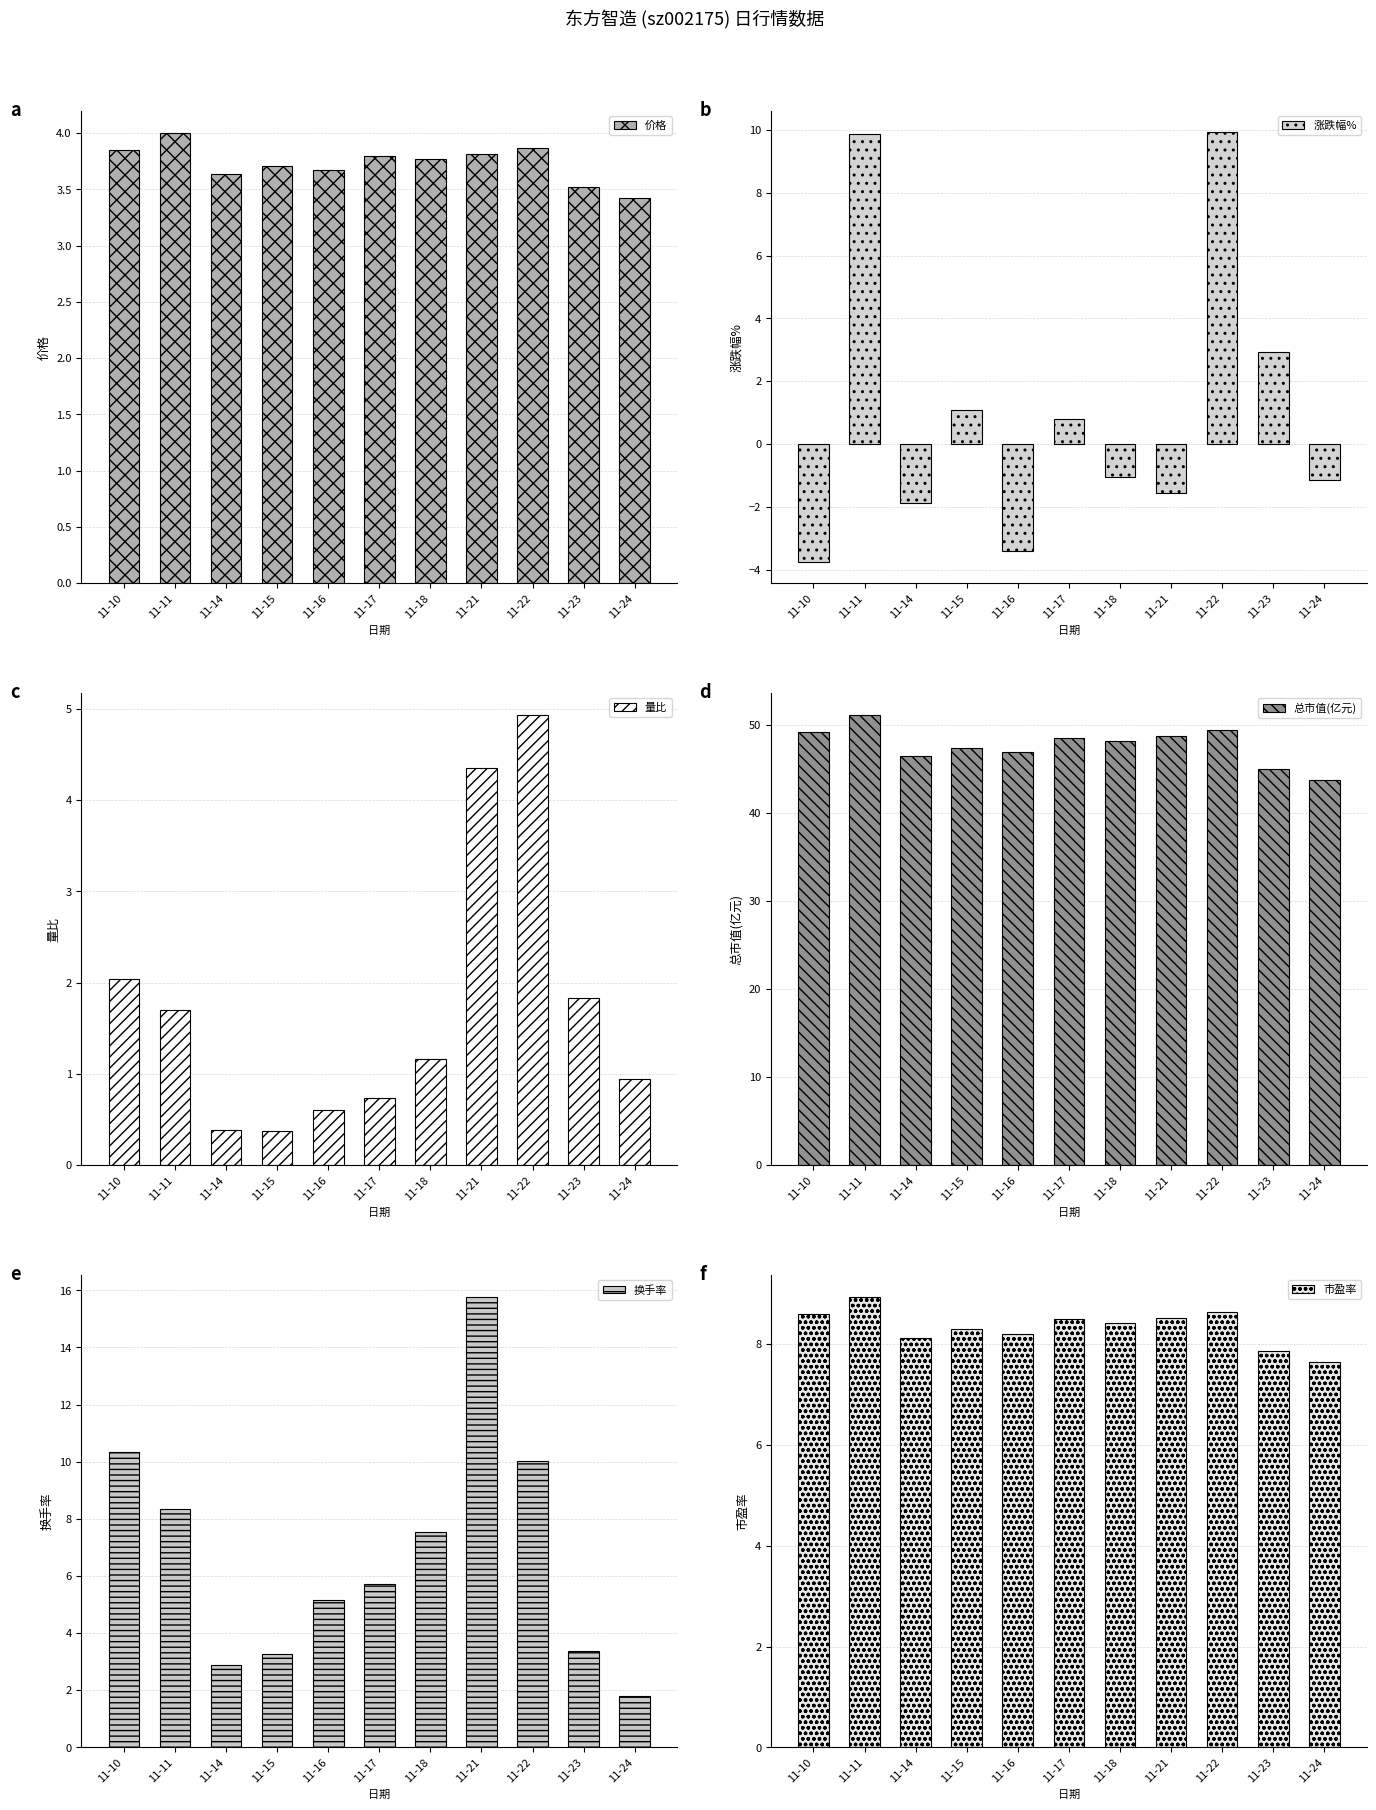

Between 11-17 and 11-21, which series saw the biggest shift?

换手率